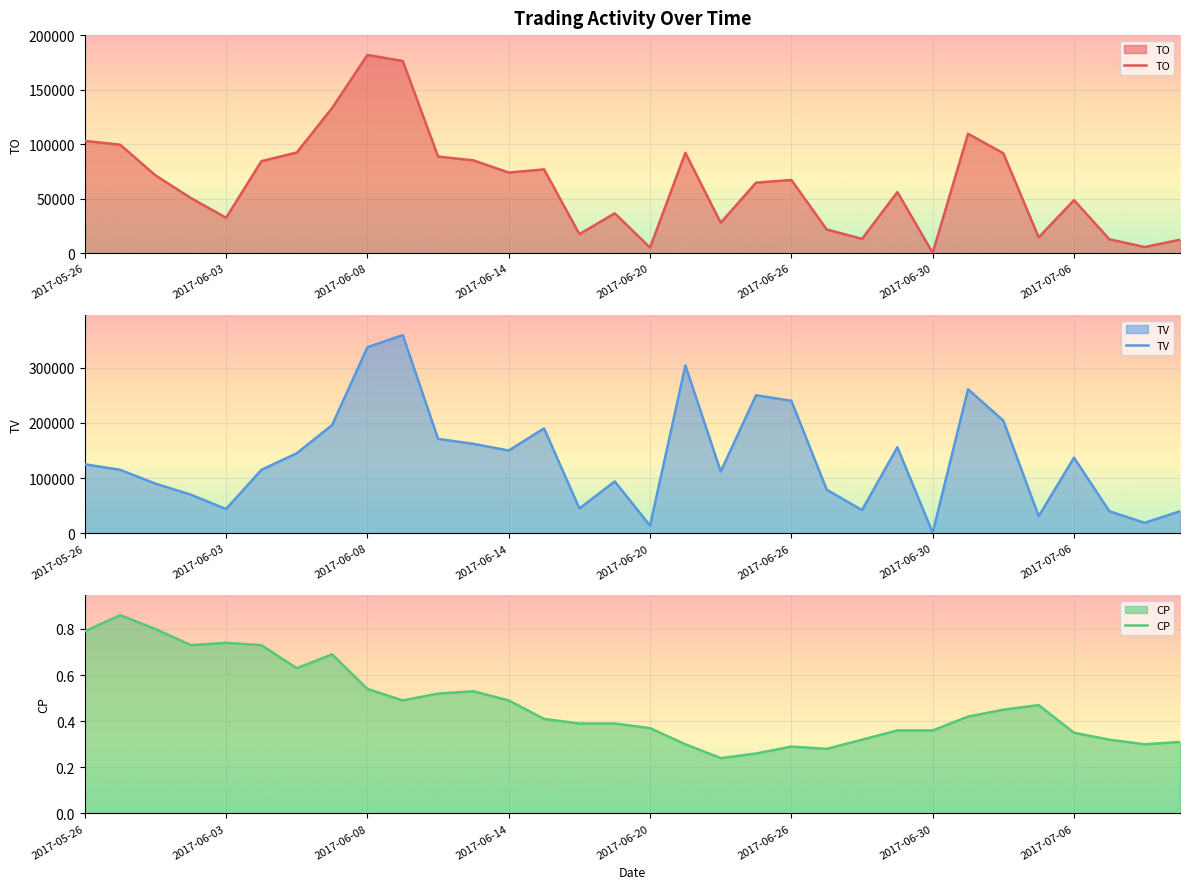

Between 23 and 10, which is larger?

10